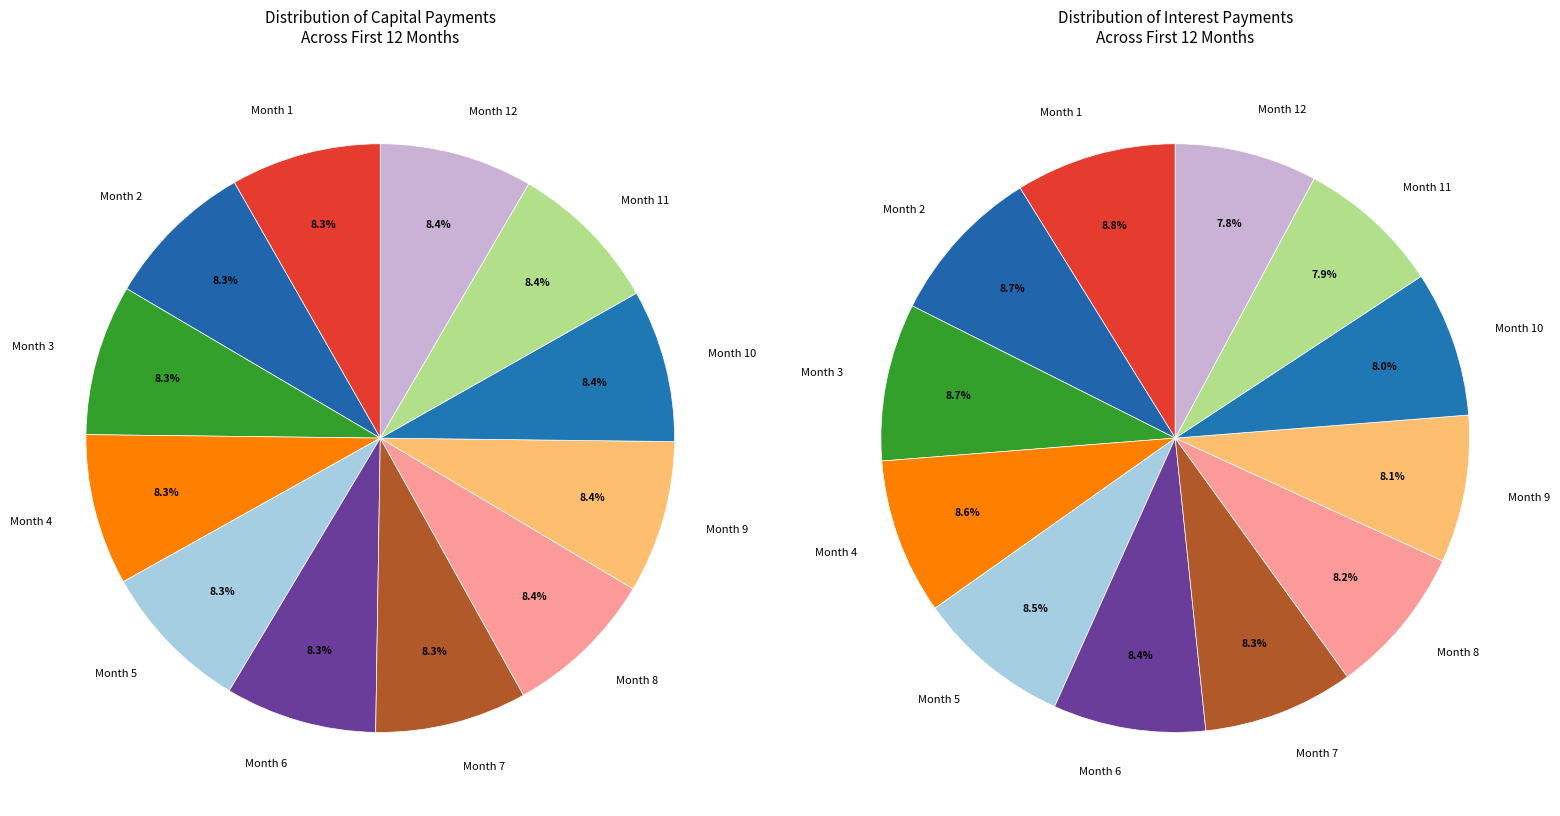

How many slices are in this pie chart?

12